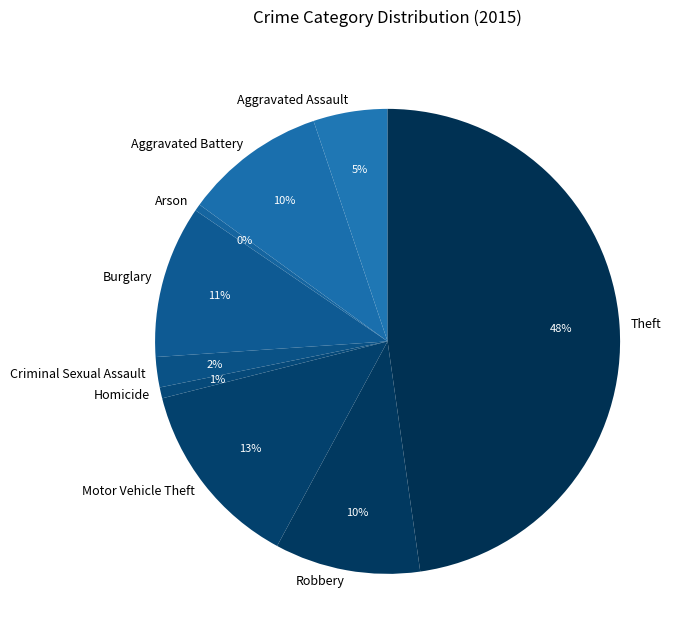

Is there any slice that represents more than half of the pie?

No